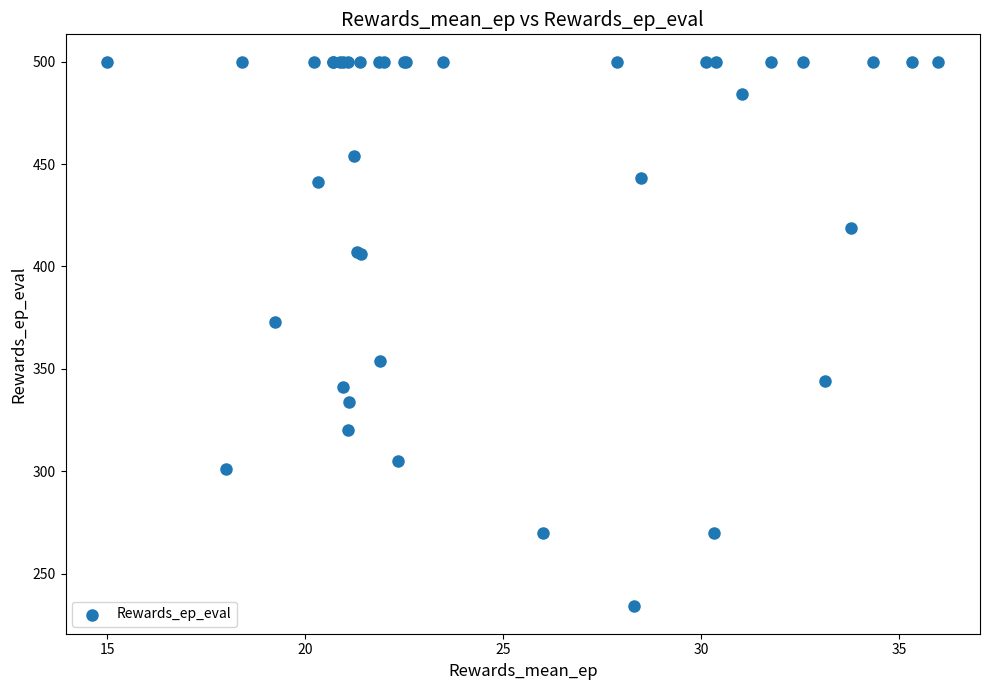

What Y value in the scatter plot is closest to 367?

373